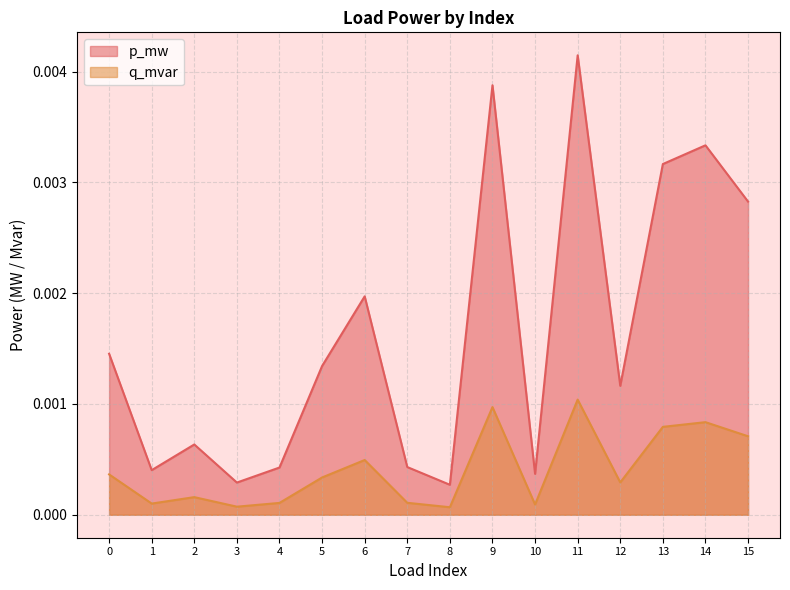

True or false: q_mvar has a value of 0.0 at 15.

False